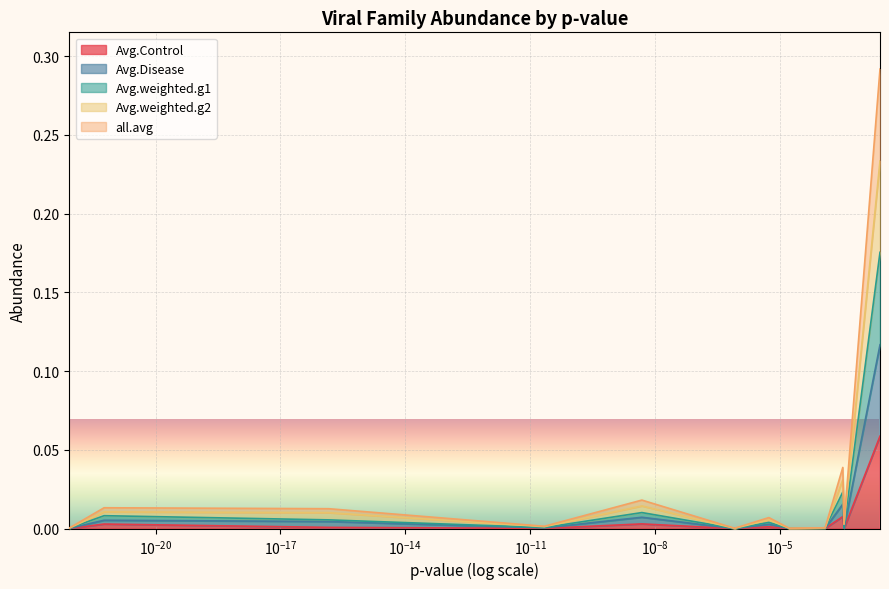

What is the difference between the maximum and minimum values in the Avg.Control series?

0.1